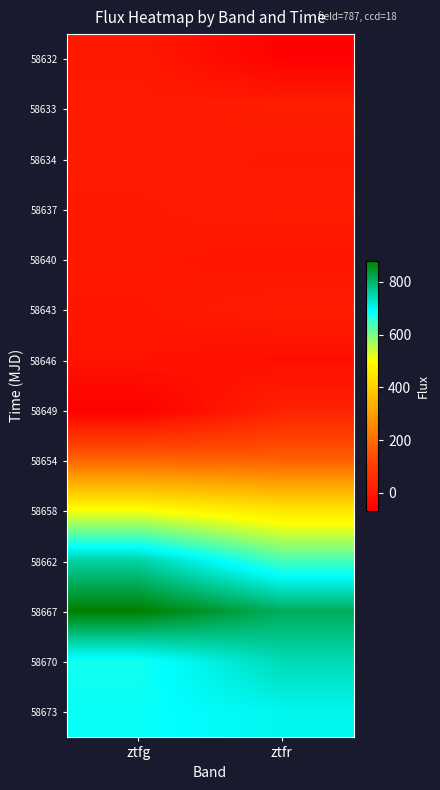

Which has a higher value, ztfg or ztfr?

ztfg